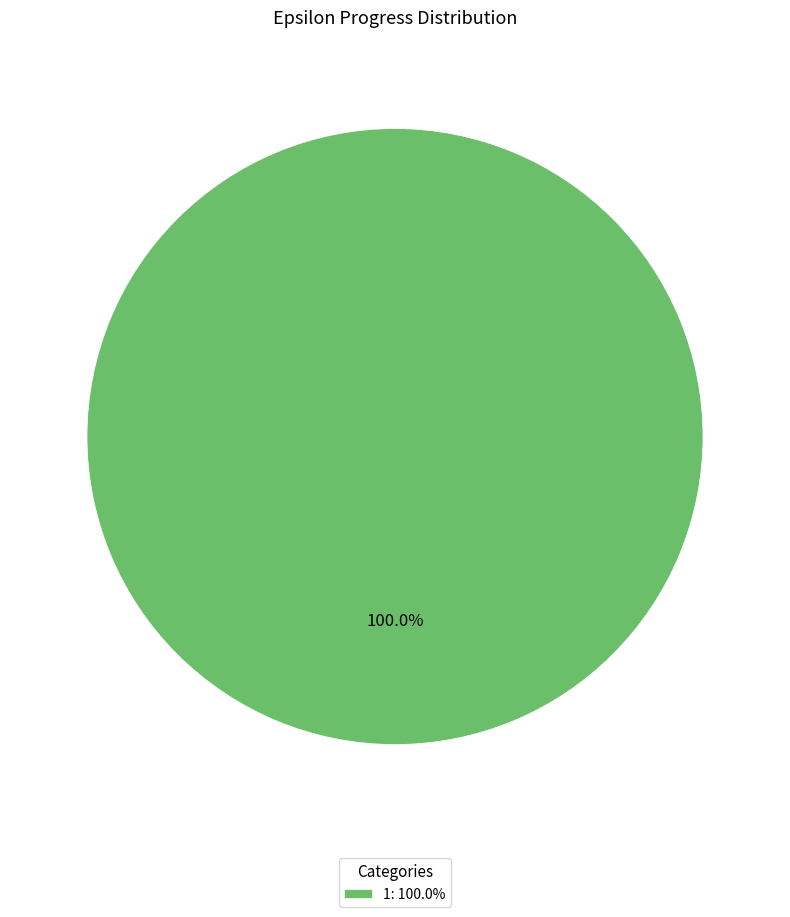

What is the majority slice?

1: 100.0%